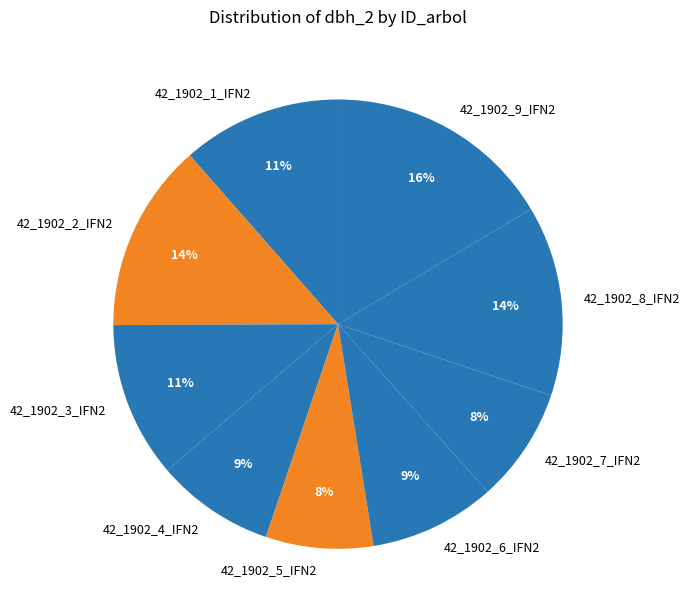

Which slice is the largest?

42_1902_9_IFN2